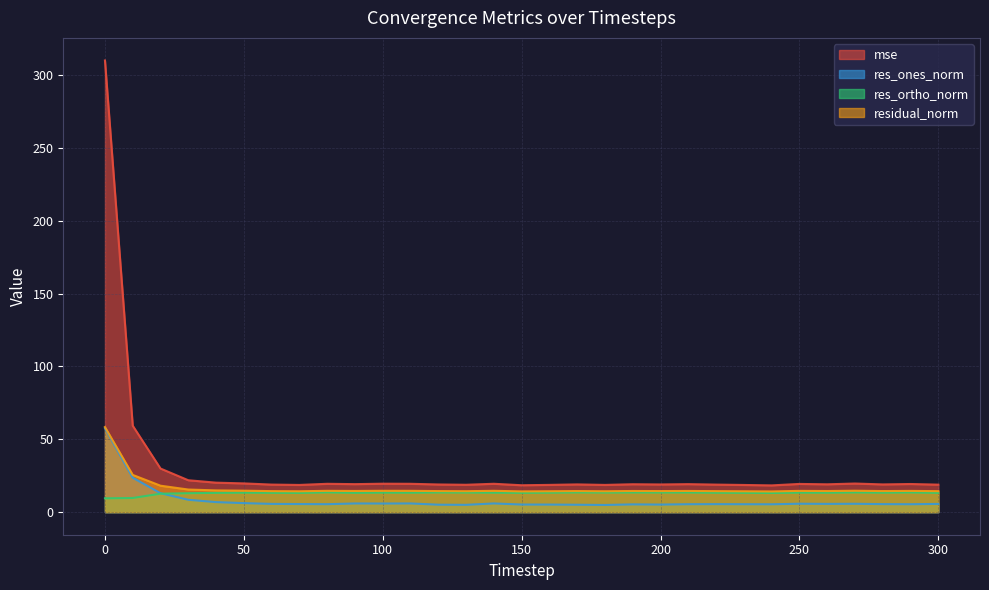

Reading left to right, transcribe all the data shown in this chart.

mse: 309.9	59.3	29.9	21.9	20.2	19.7	18.9	18.7	19.4	19.2	19.5	19.4	19.0	18.8	19.5	18.4	18.7	19.0	18.7	19.1	19.0	19.2	18.9	18.6	18.4	19.4	19.1	19.6	19.0	19.3	18.9
res_ones_norm: 57.6	23.6	13.0	8.5	6.9	6.2	5.7	5.6	5.5	6.0	5.9	6.0	5.1	5.0	6.0	5.2	5.2	5.1	4.9	5.3	5.2	5.4	5.5	5.4	5.4	5.8	5.7	5.7	5.5	5.4	5.6
res_ortho_norm: 9.5	9.7	12.7	13.0	13.2	13.4	13.3	13.2	13.6	13.3	13.4	13.4	13.5	13.5	13.4	13.3	13.4	13.5	13.5	13.5	13.5	13.5	13.3	13.3	13.1	13.4	13.3	13.5	13.4	13.5	13.3
residual_norm: 58.4	25.5	18.1	15.5	14.9	14.7	14.4	14.3	14.6	14.5	14.7	14.6	14.5	14.4	14.6	14.2	14.3	14.5	14.3	14.5	14.5	14.5	14.4	14.3	14.2	14.6	14.5	14.7	14.5	14.6	14.4